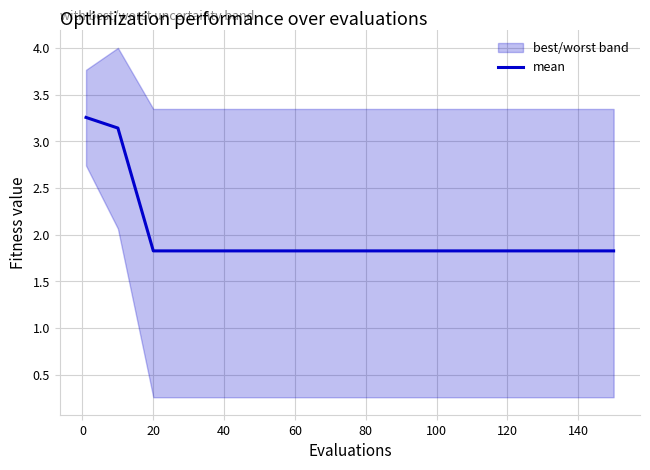

Reading left to right, what are all the values shown in this chart?

3.3	3.1	1.8	1.8	1.8	1.8	1.8	1.8	1.8	1.8	1.8	1.8	1.8	1.8	1.8	1.8